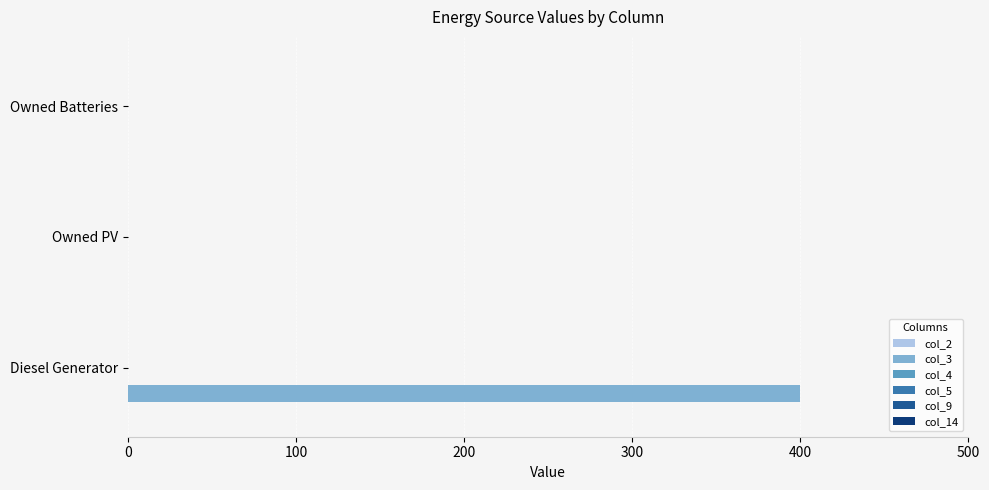

What is the change in value from Diesel Generator to Owned Batteries?

-400